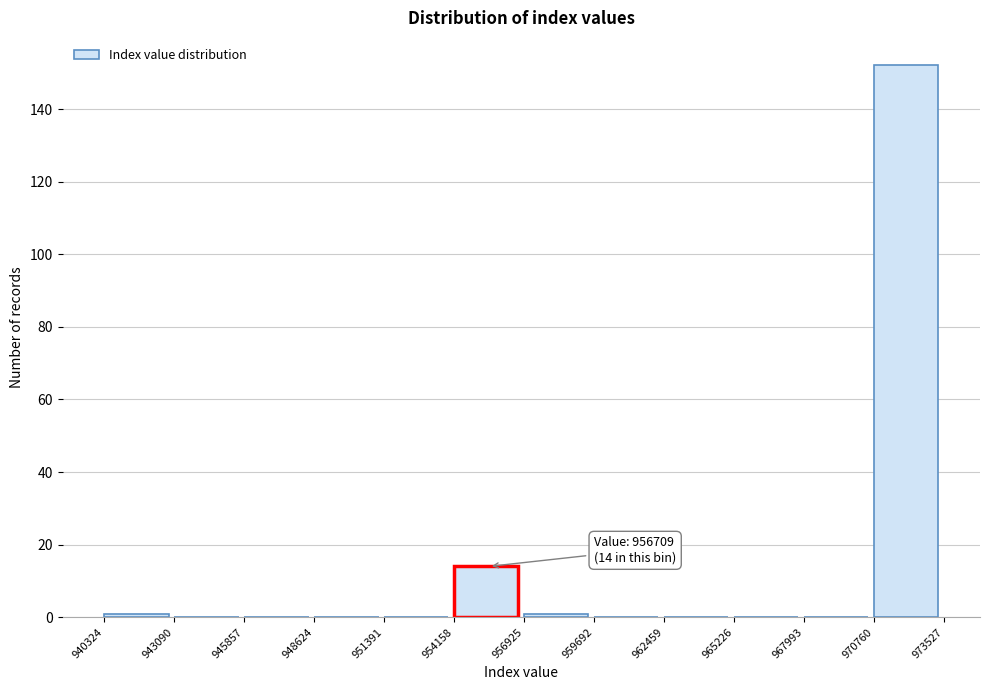

Which range on the x-axis has the tallest bar?

970760 to 973527